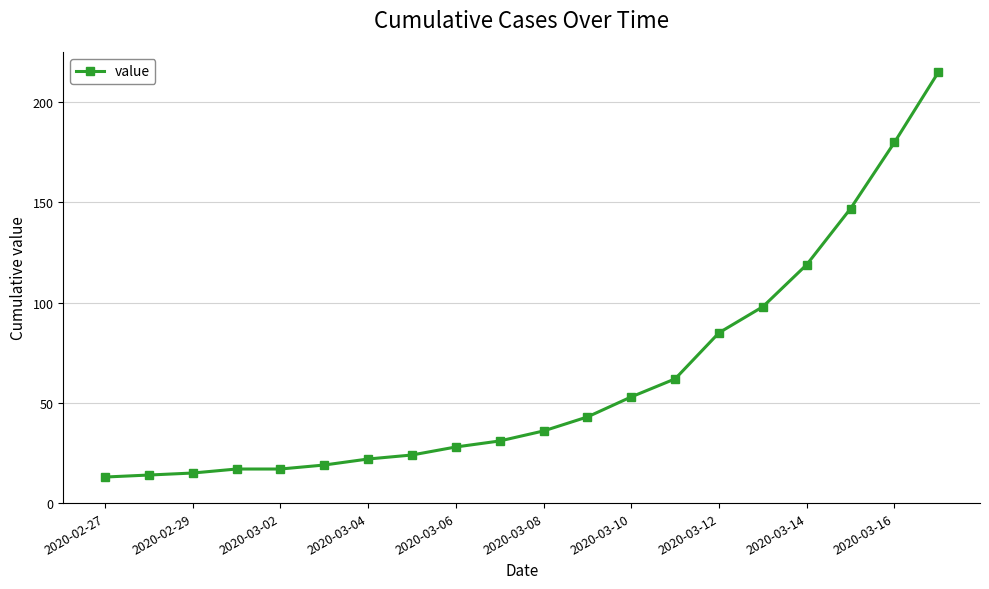

What is the greatest value displayed?

215